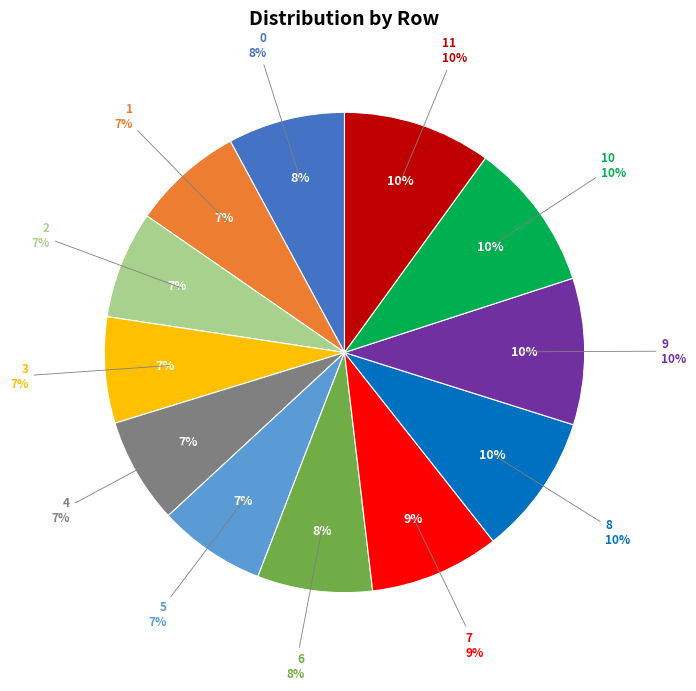

The 8 slice represents 10% of the pie. True or false?

True